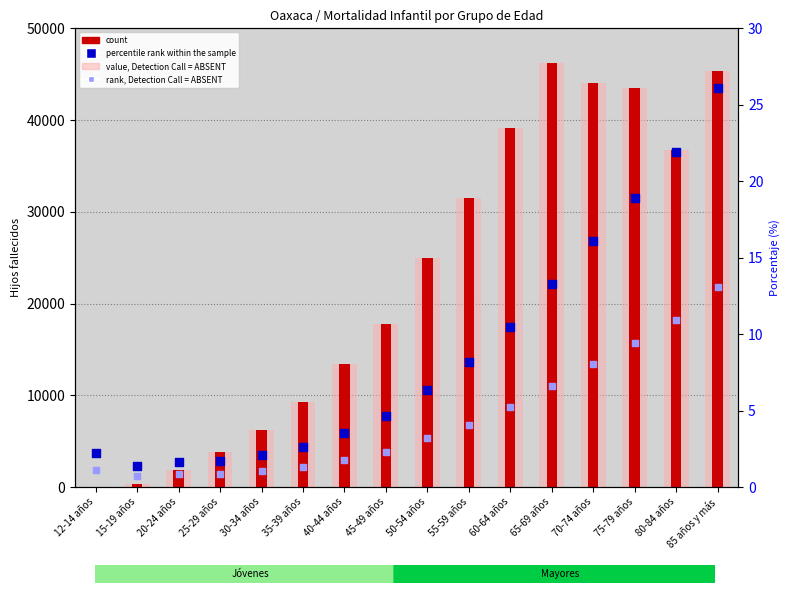

At how many categories does at least one series exceed 14278?

9